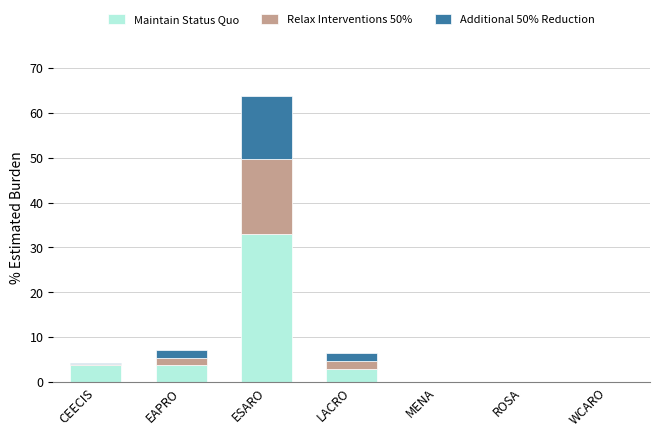

At which label does Maintain Status Quo reach its peak?

ESARO